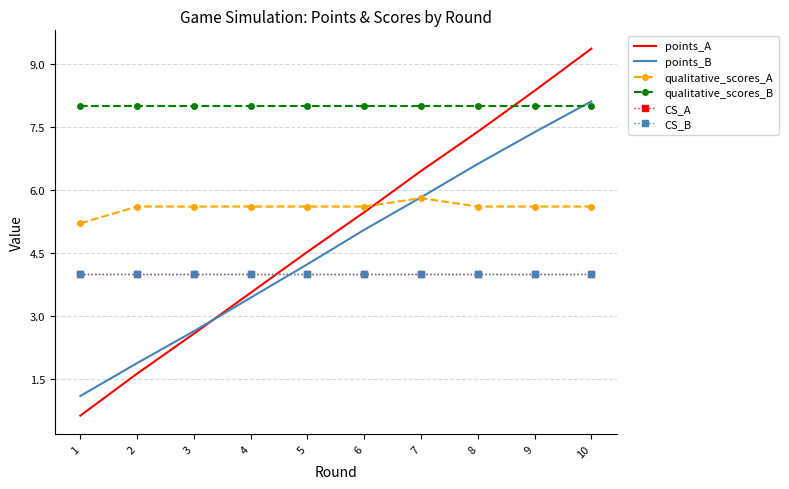

What is the minimum value shown in the chart?

0.6